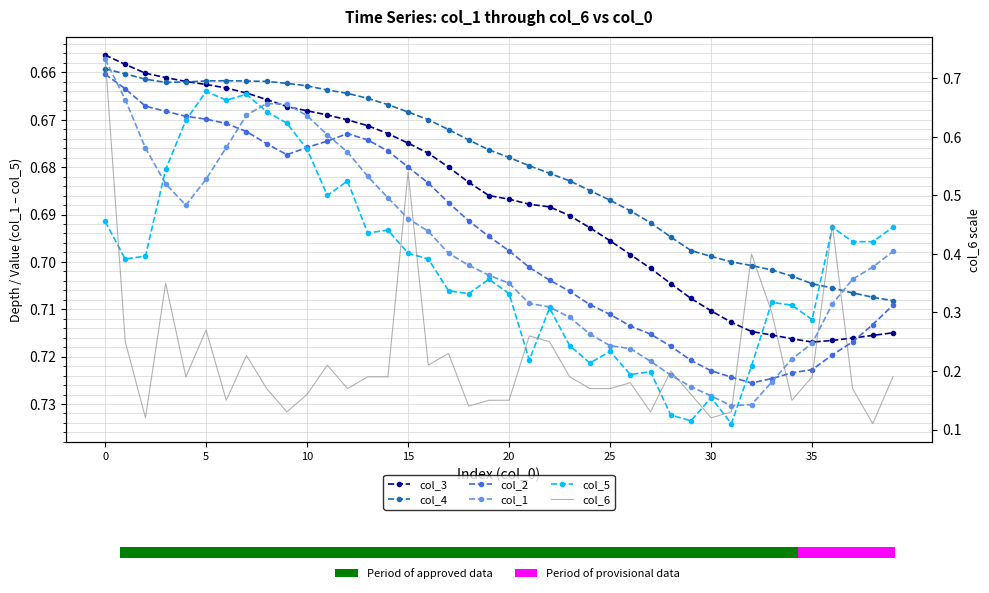

The value of col_1 at 19 is 0.7. True or false?

True